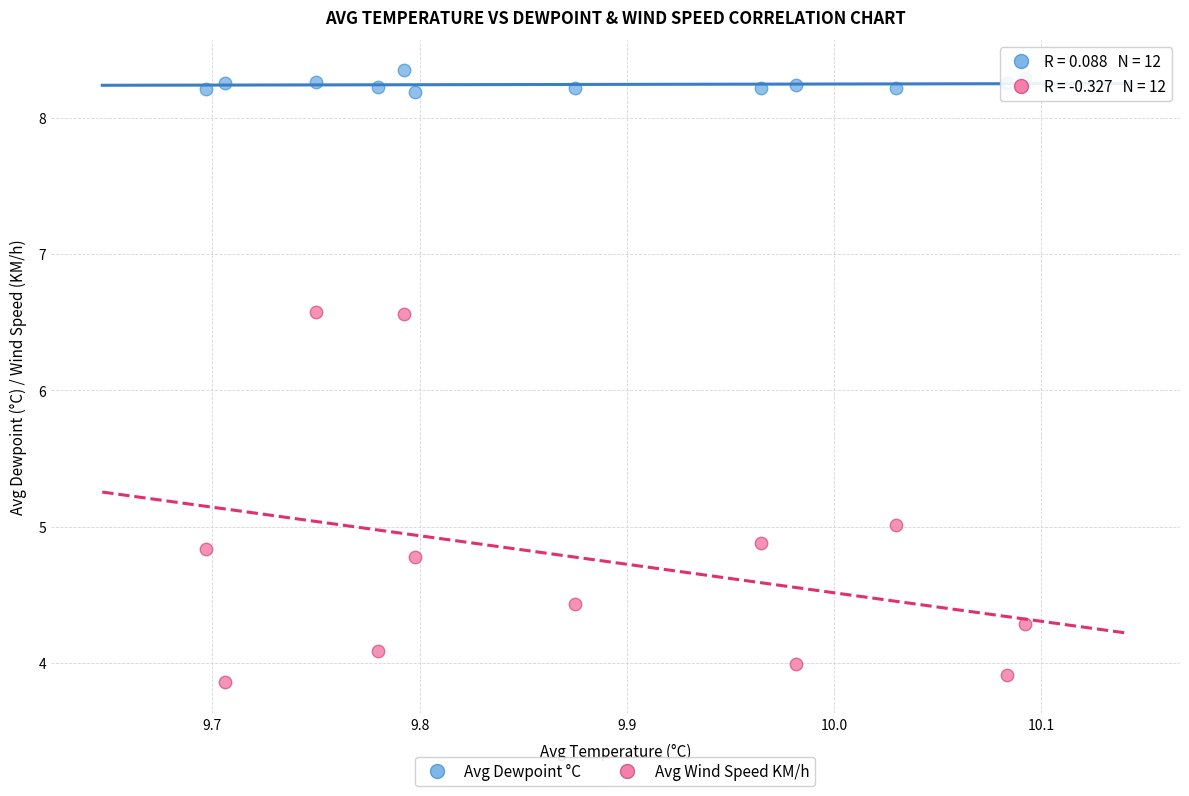

Which series has the widest spread of Y values?

Avg Wind Speed KM/h